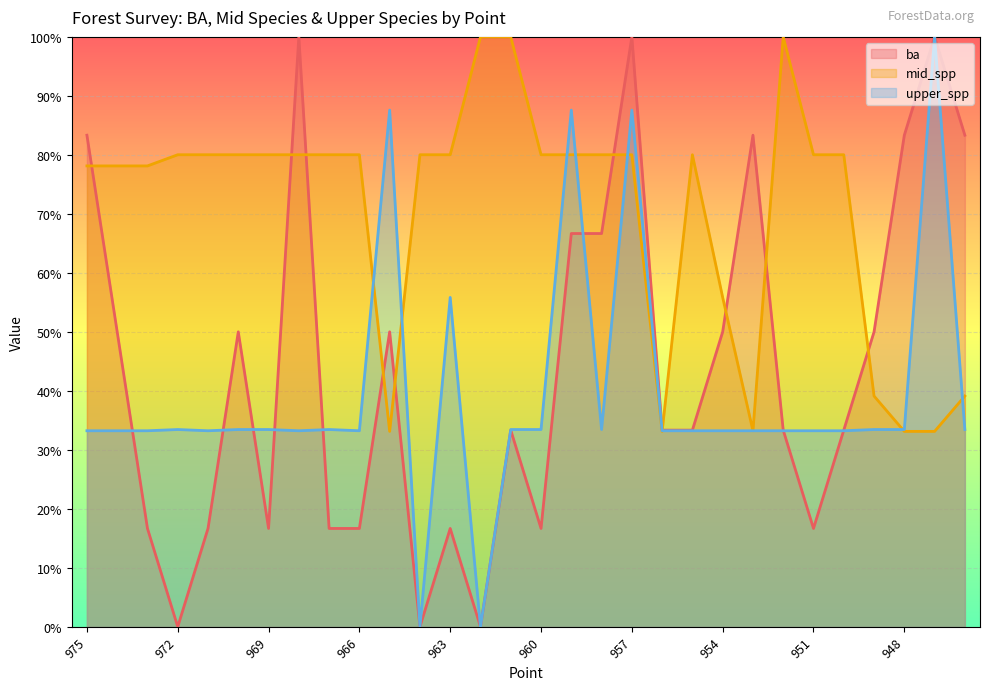

Is the value of ba at 958 greater than the value of upper_spp at 970?

Yes